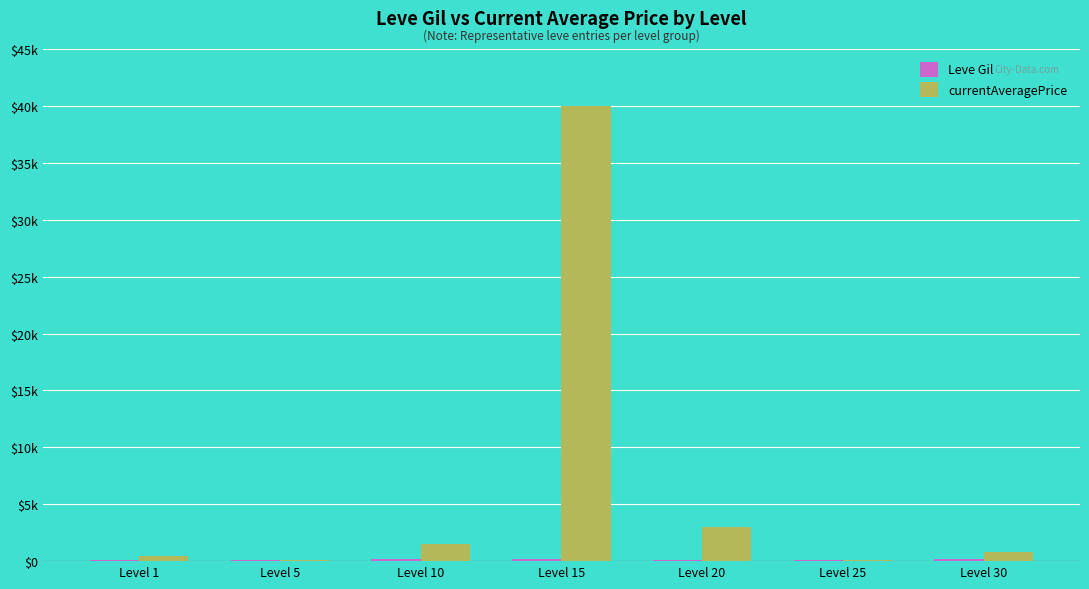

Are the bars horizontal?

No